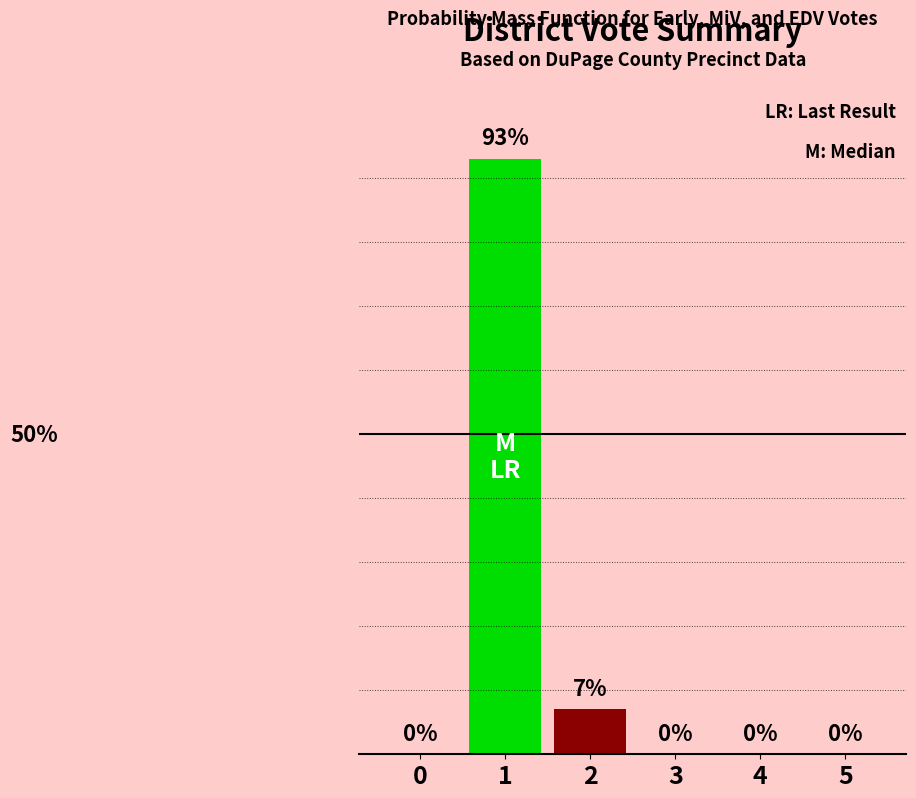

Which label corresponds to the largest value in the chart?

1